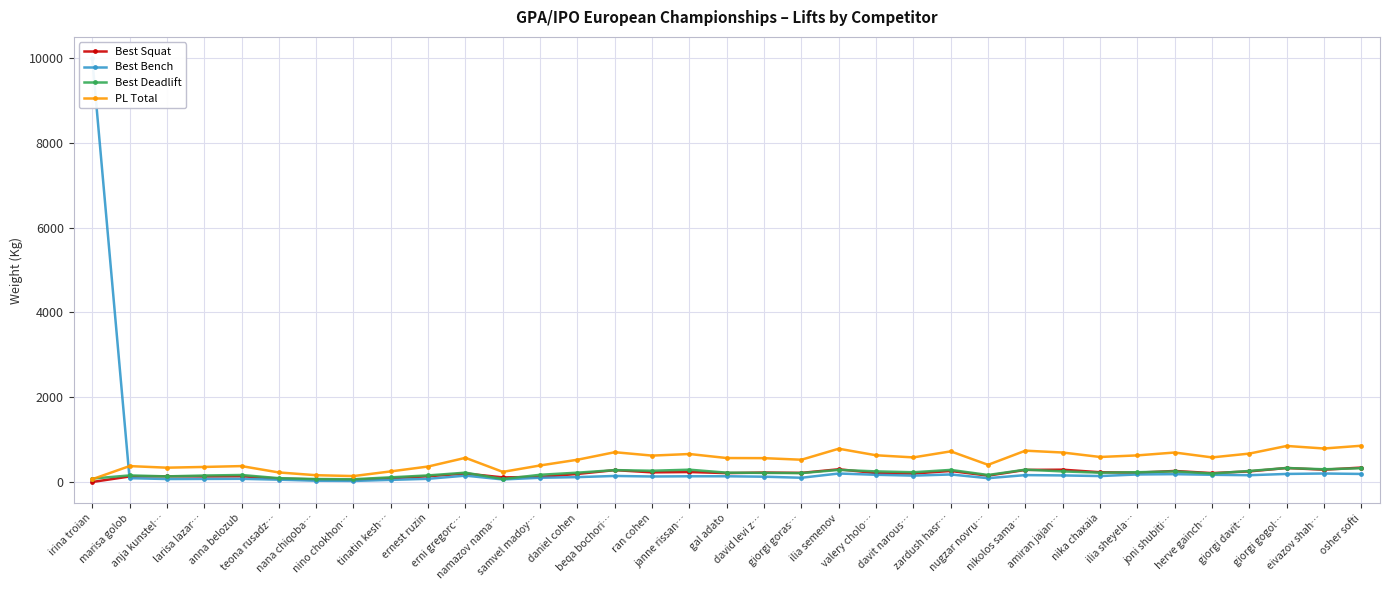

Which series ends up on top after the final intersection of Best Deadlift and Best Squat?

Best Squat